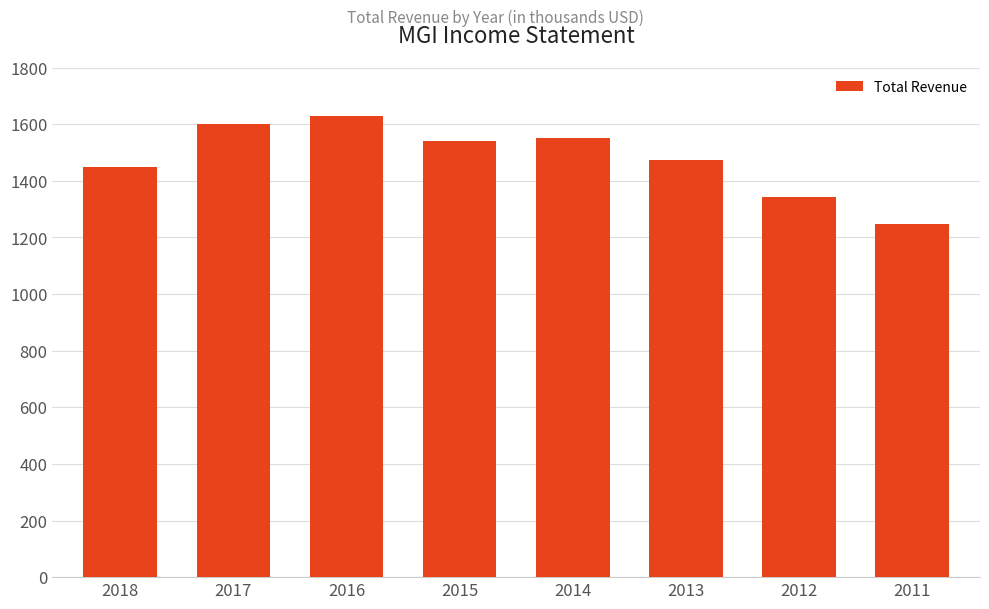

Are the bars horizontal?

No